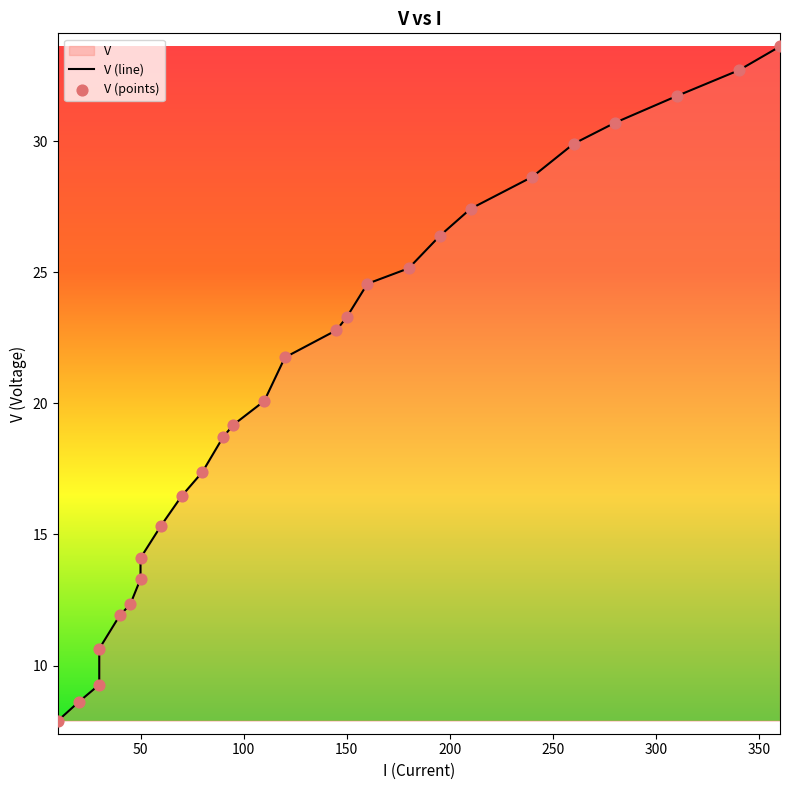

What is the change in value from 145 to 180?

+2.4